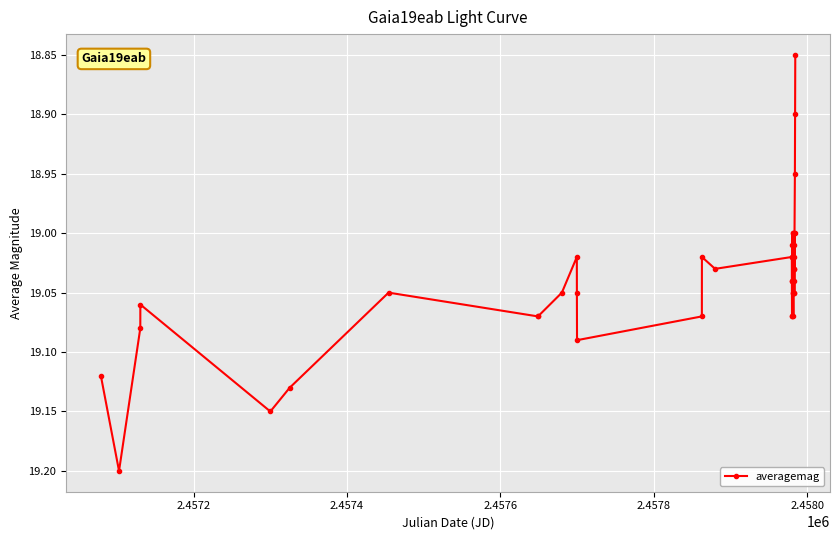

What is the sum of all values?

761.6